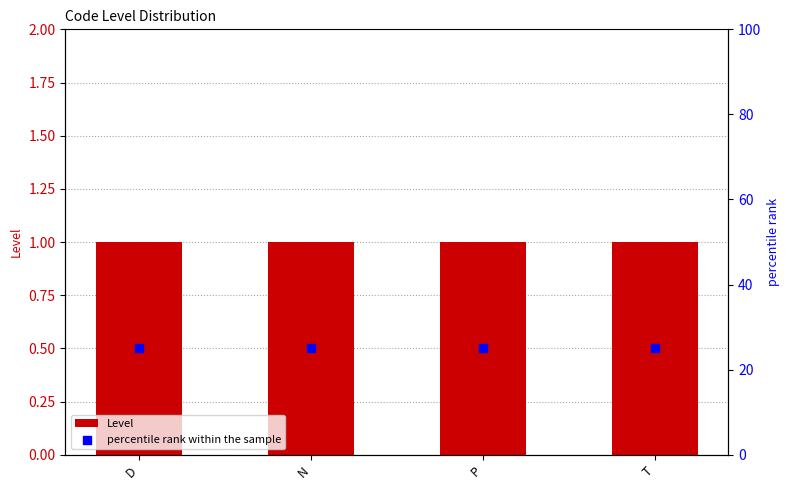

What is the total value across all series at P?

26